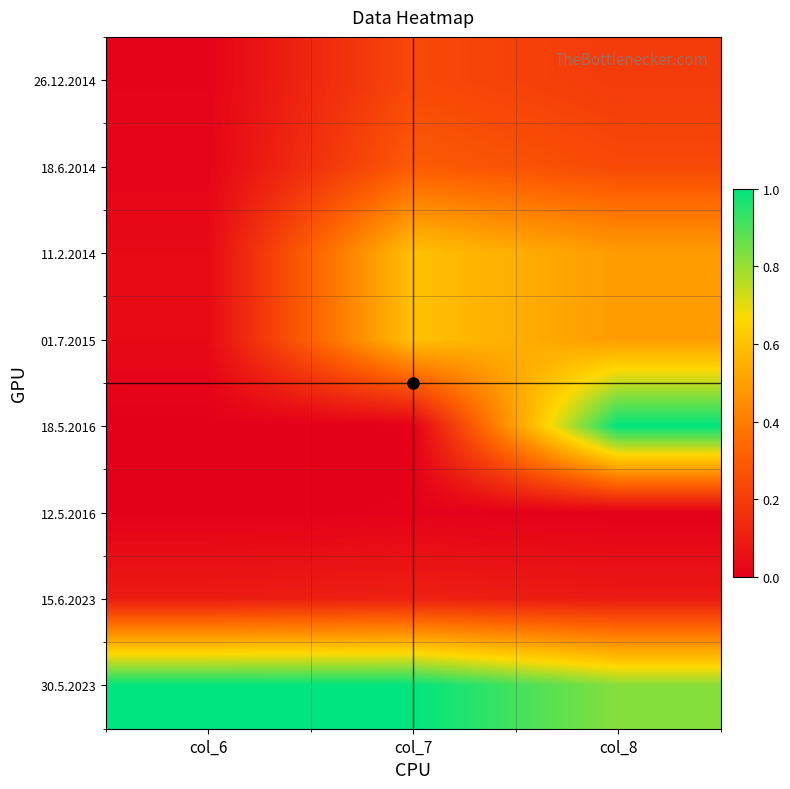

At which category is the sum across all series the highest?

col_8